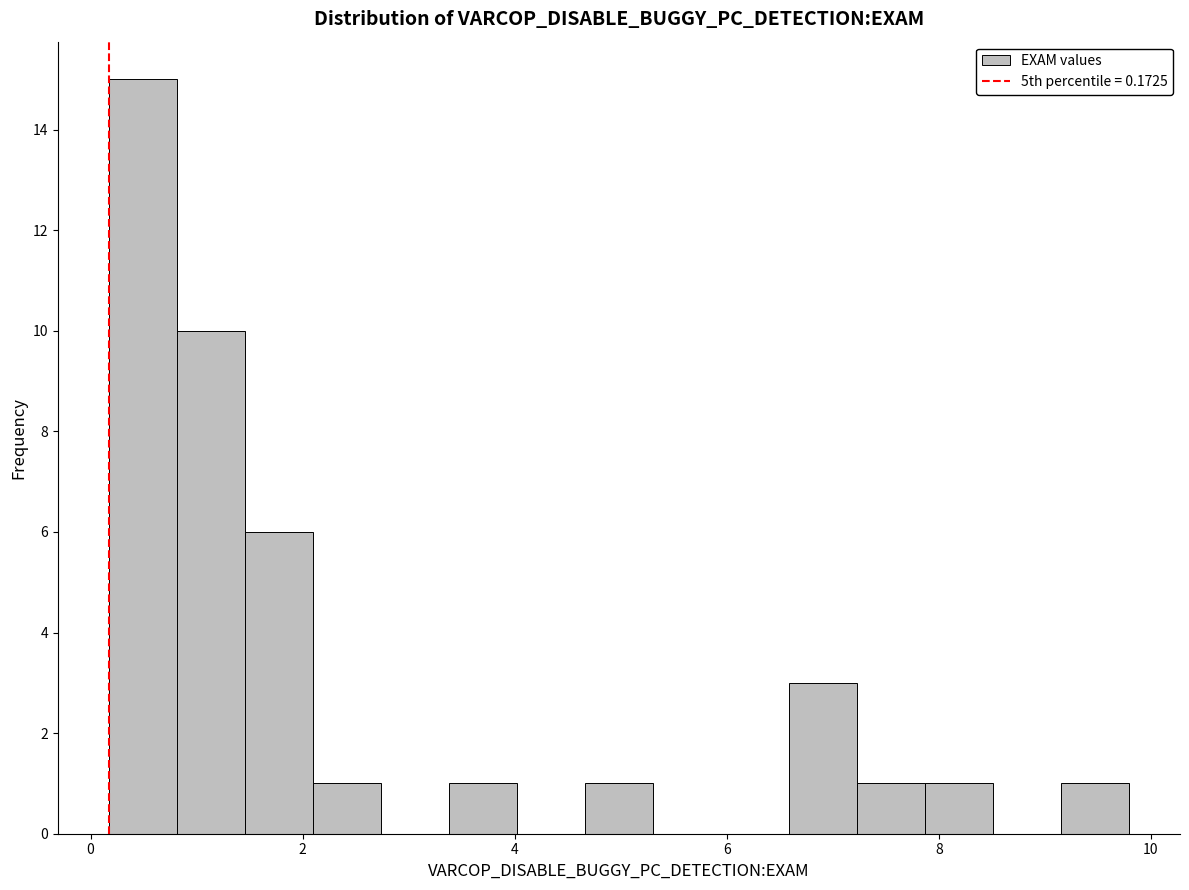

Read against the x-axis, roughly where is the centre of the tallest bar?

0.4